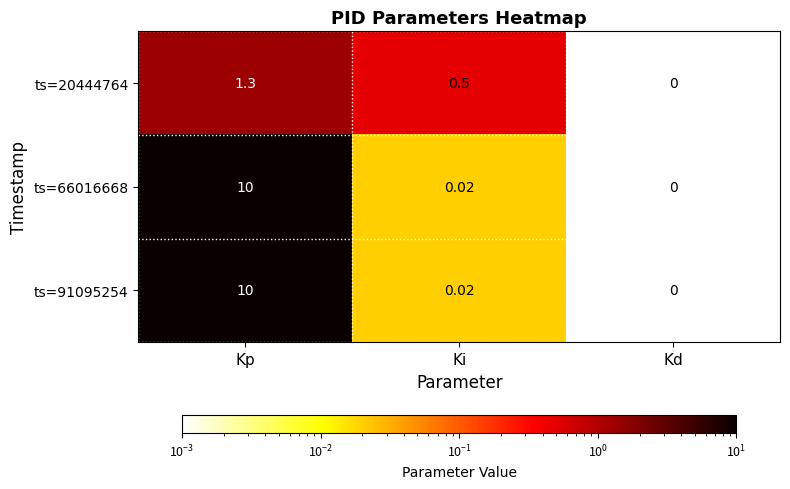

At which category is the sum across all series the highest?

Kp